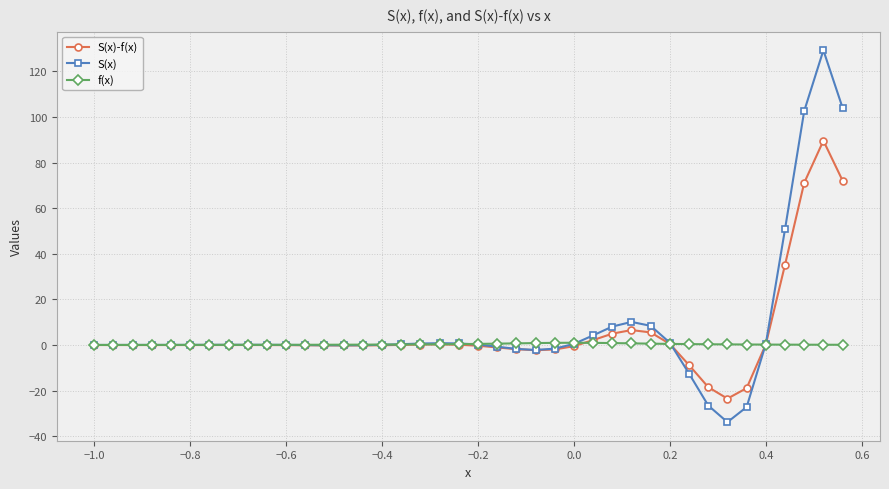

What is the minimum value shown in the chart?

-33.8